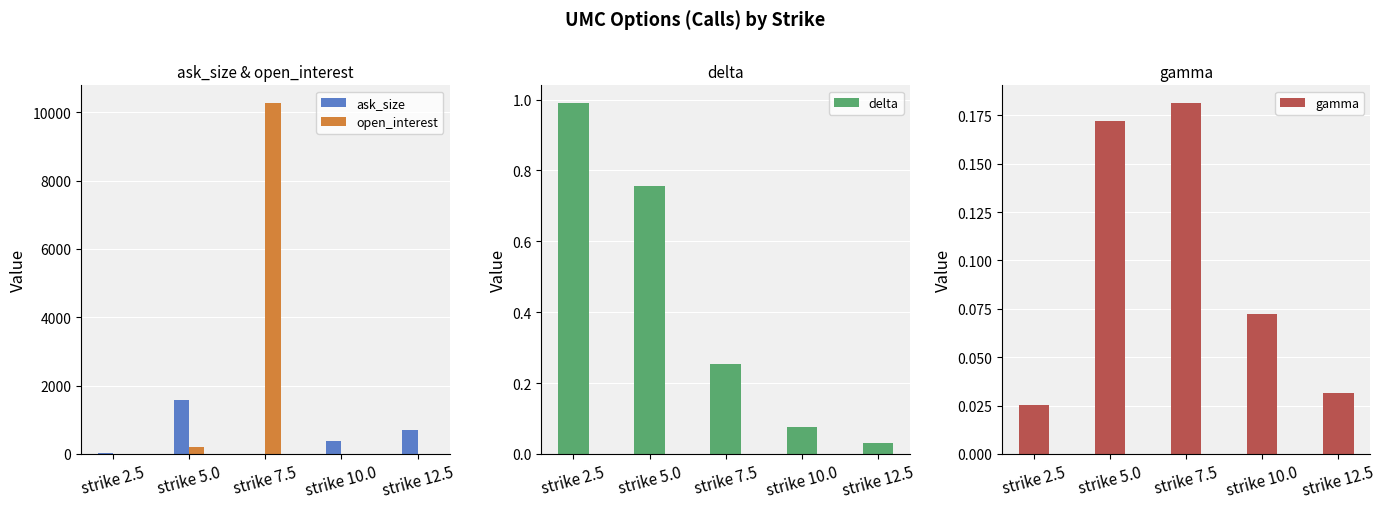

Rank the series by their maximum value, from highest to lowest.

open_interest, ask_size, delta, gamma